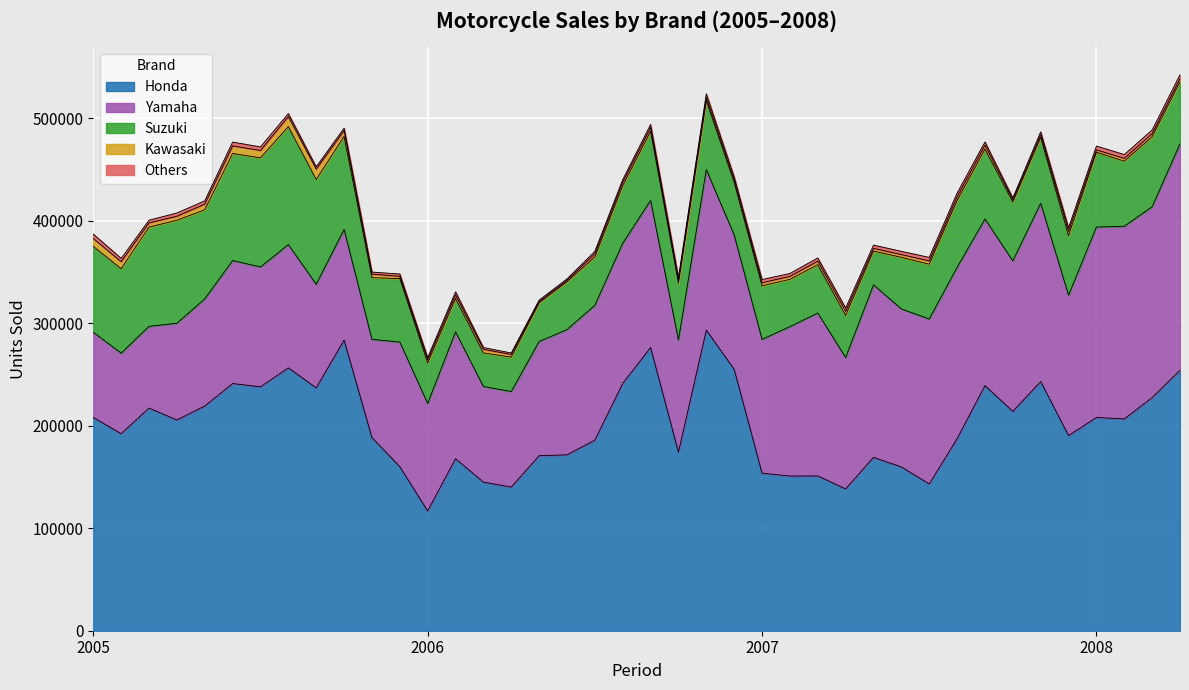

What is the difference between the Kawasaki values at 2005-08 and 2006-08?

6430